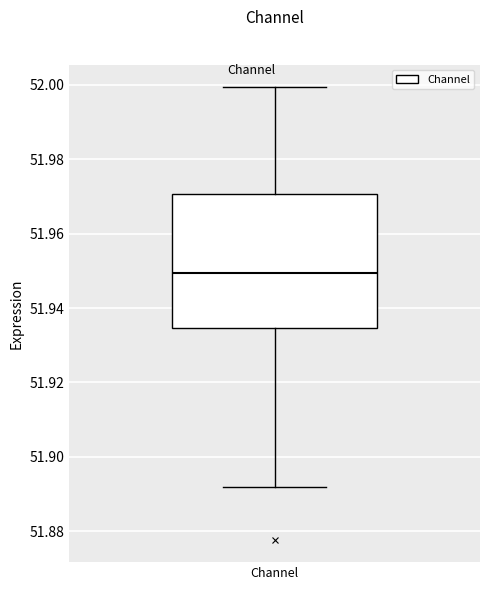

Transcribe this box plot: give where the median line is, the range the box spans, and where the two whiskers end, as read against the y-axis. The values are not printed on the chart, so give them approximately, as read against the axis.

median 51.950, box 51.934 to 51.970, whiskers 51.892 to 52.000